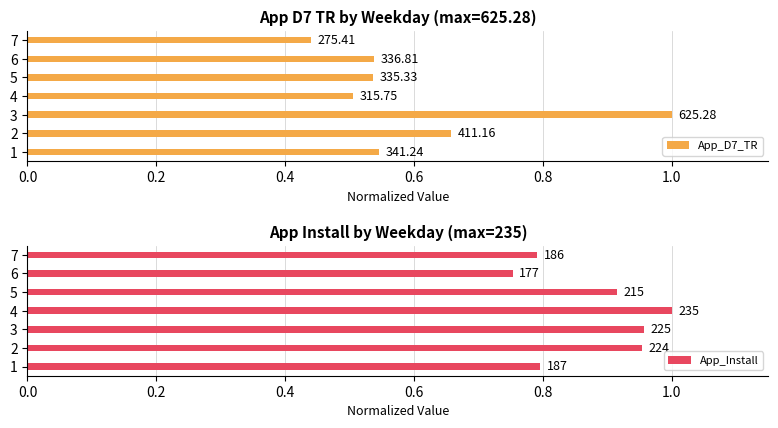

Is it true that App_Install equals 1.0 at 3?

True